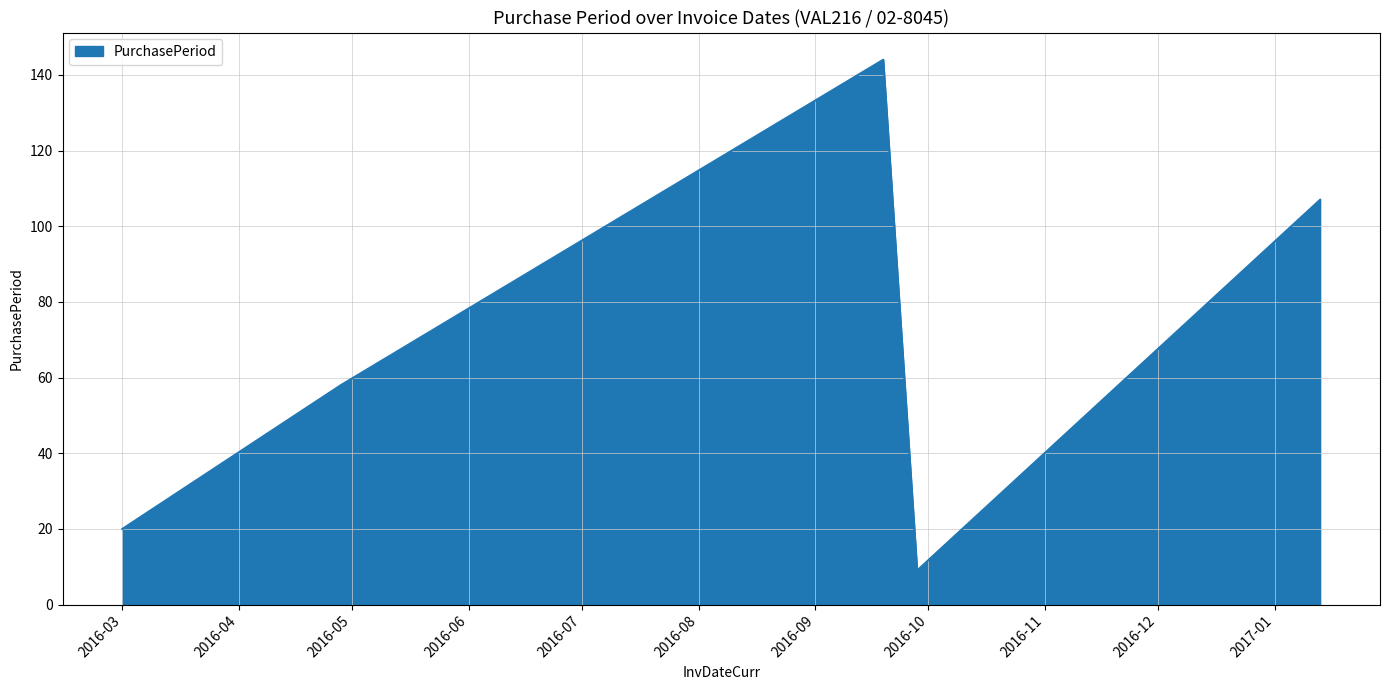

What is the difference between the second highest and minimum values?

98